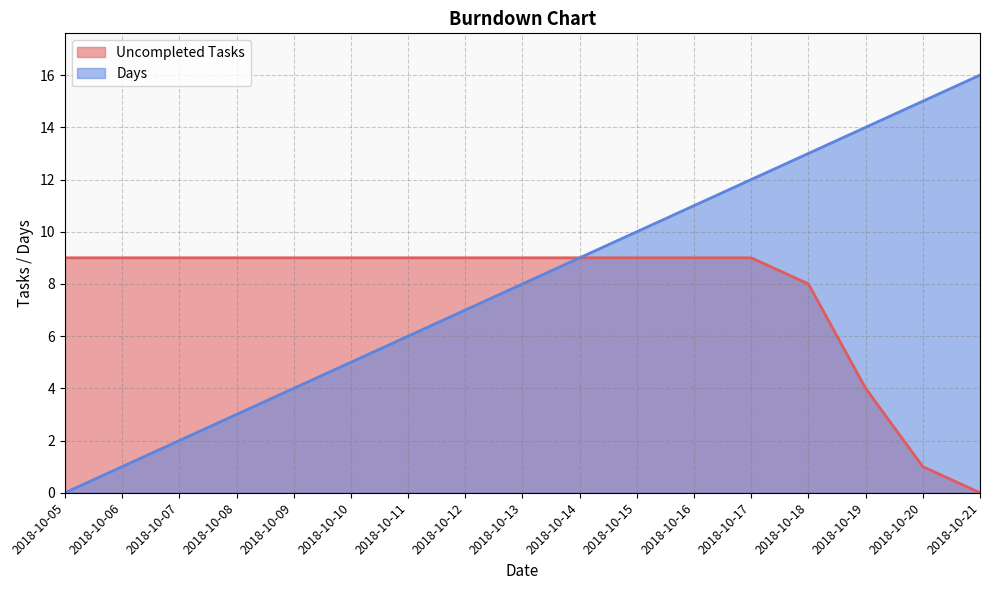

Read the Days value at 2018-10-12, to the nearest 10.

10